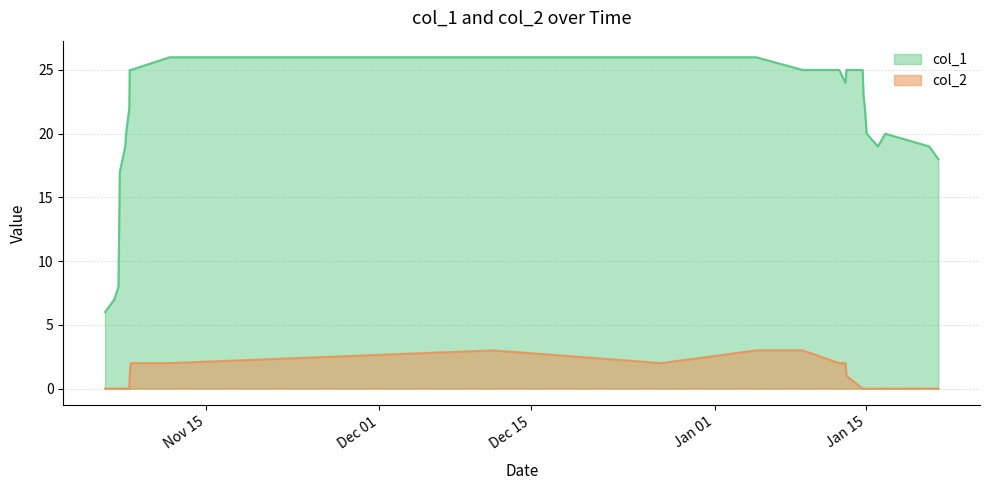

True or false: col_1 and col_2 cross at least once.

False